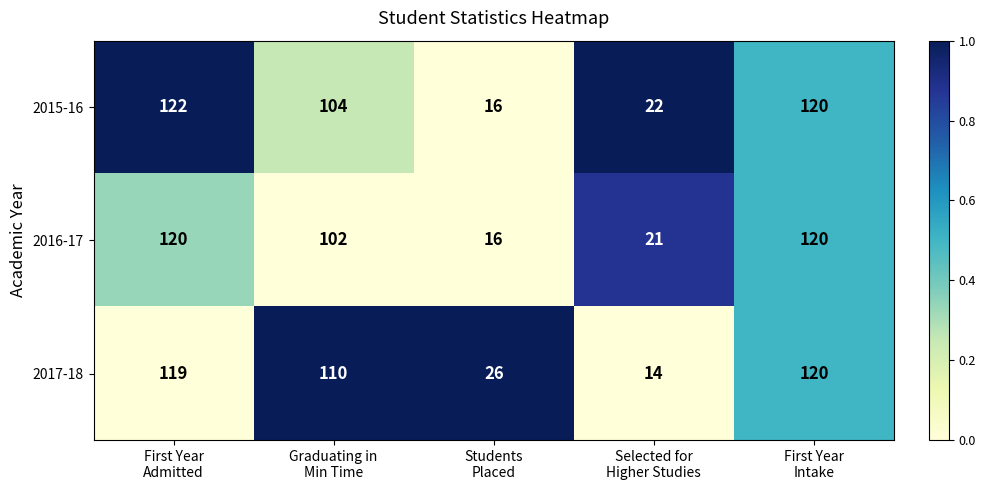

What is the average value of the 2016-17 series?

76